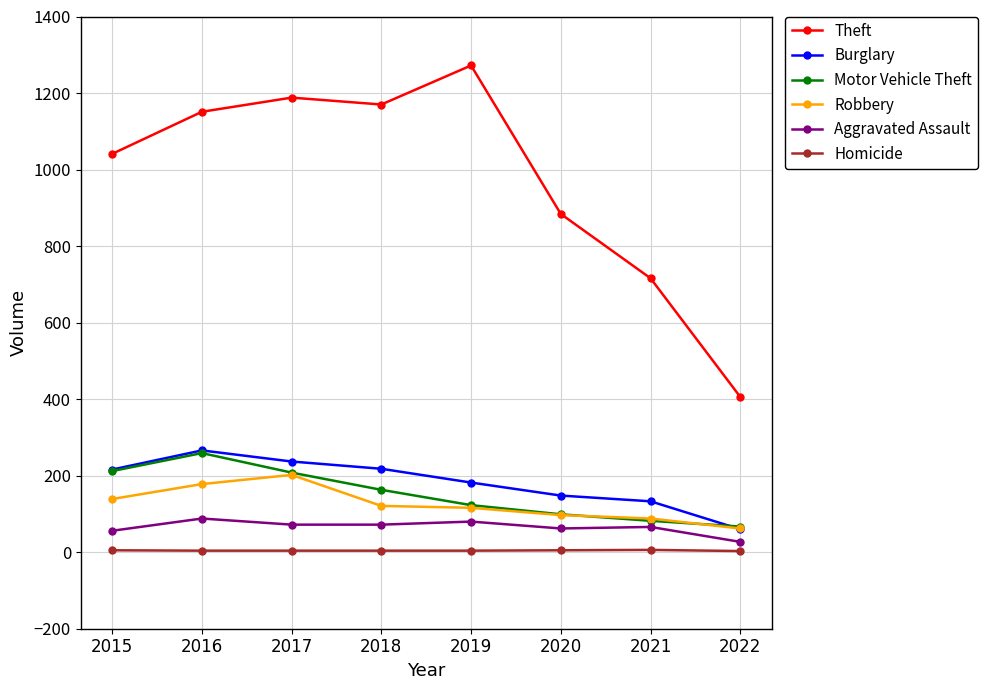

Where is the first local maximum for Theft?

2017